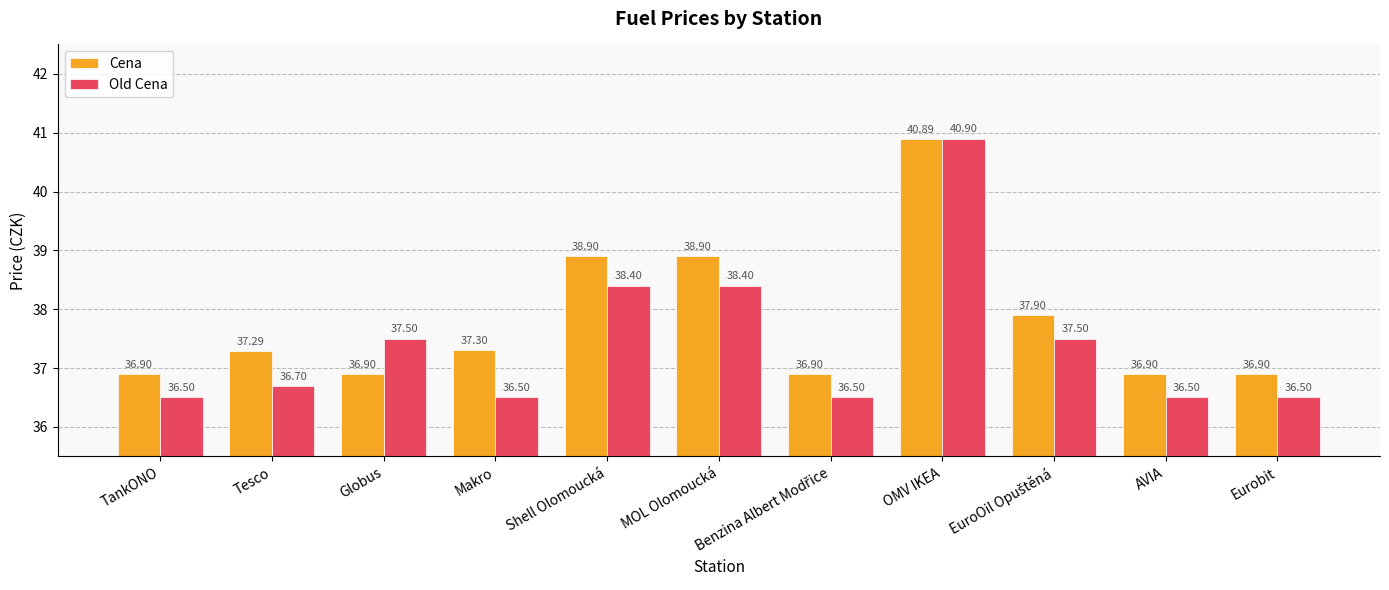

Which series has the largest total across all categories?

Cena